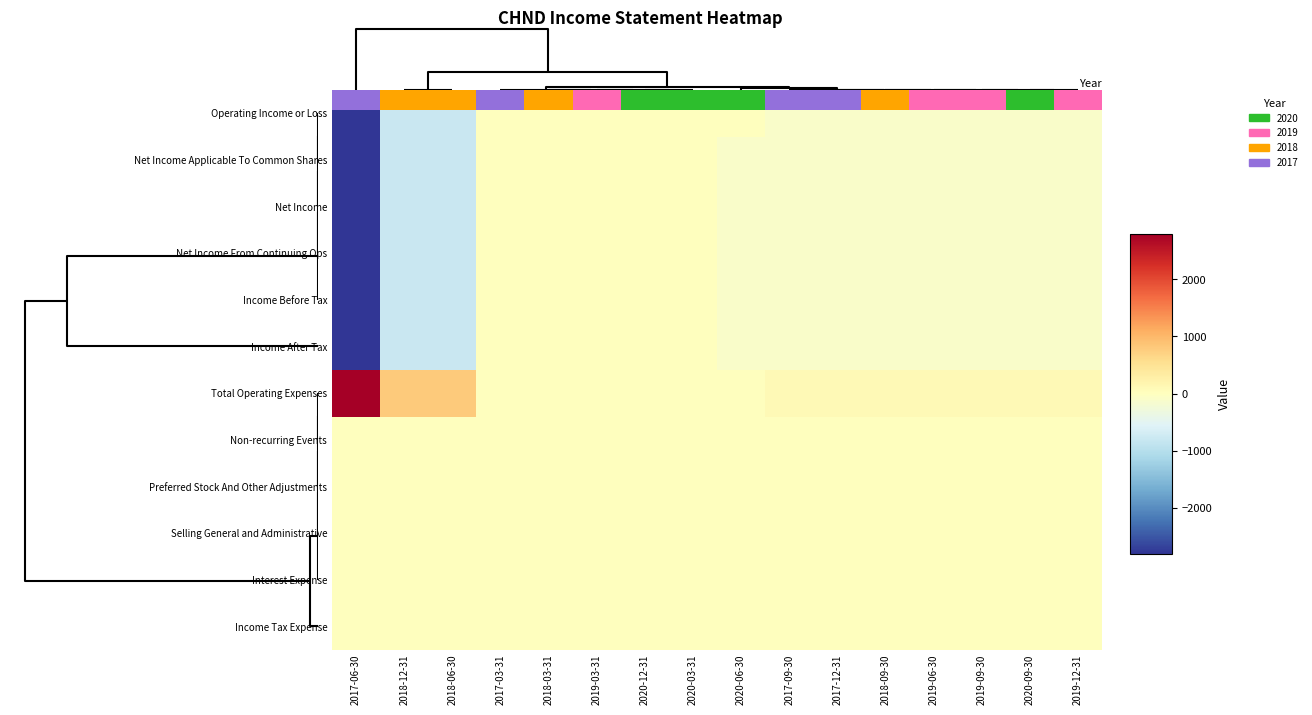

How many distinct data groups are displayed?

12